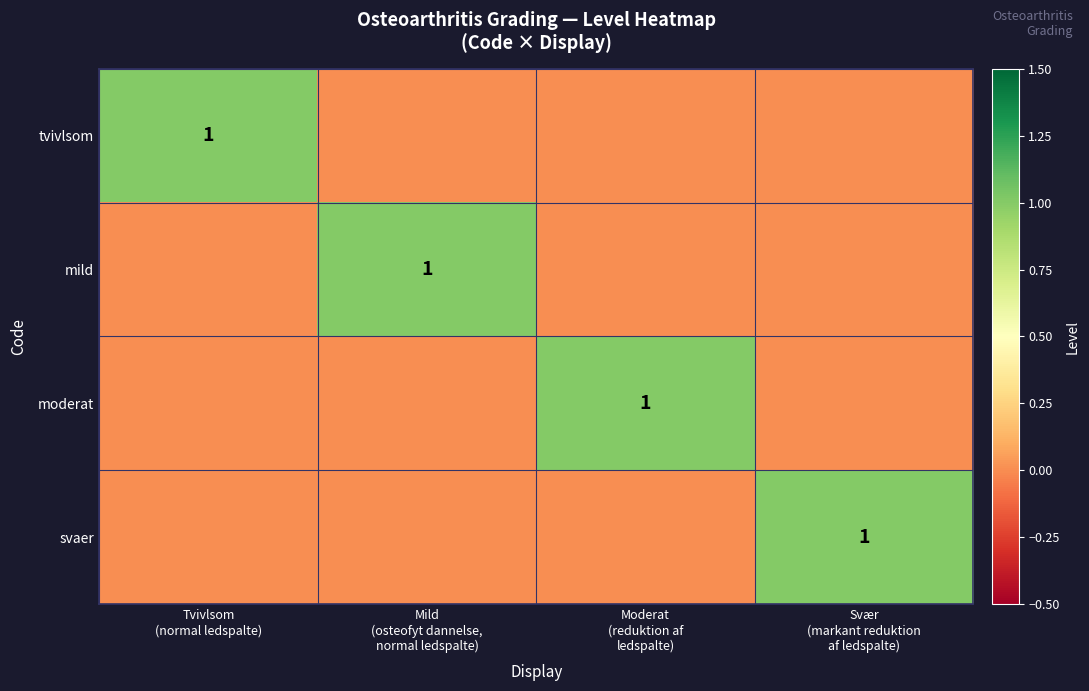

The value of moderat at Mild (osteofyt dannelse, normal ledspalte) is 0. True or false?

False